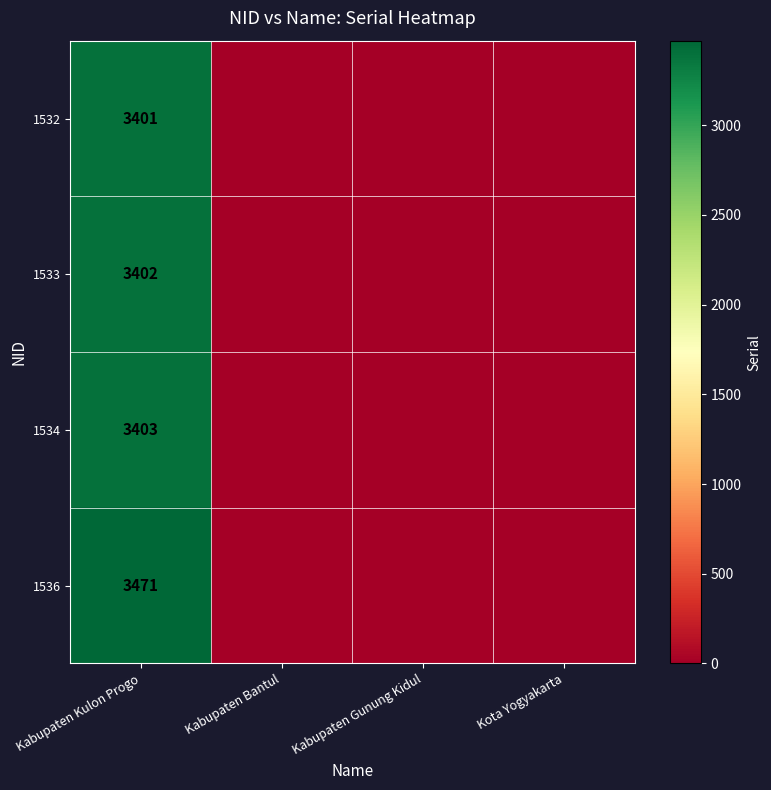

True or false: 1532 has a value of 3401 at Kabupaten Kulon Progo.

True